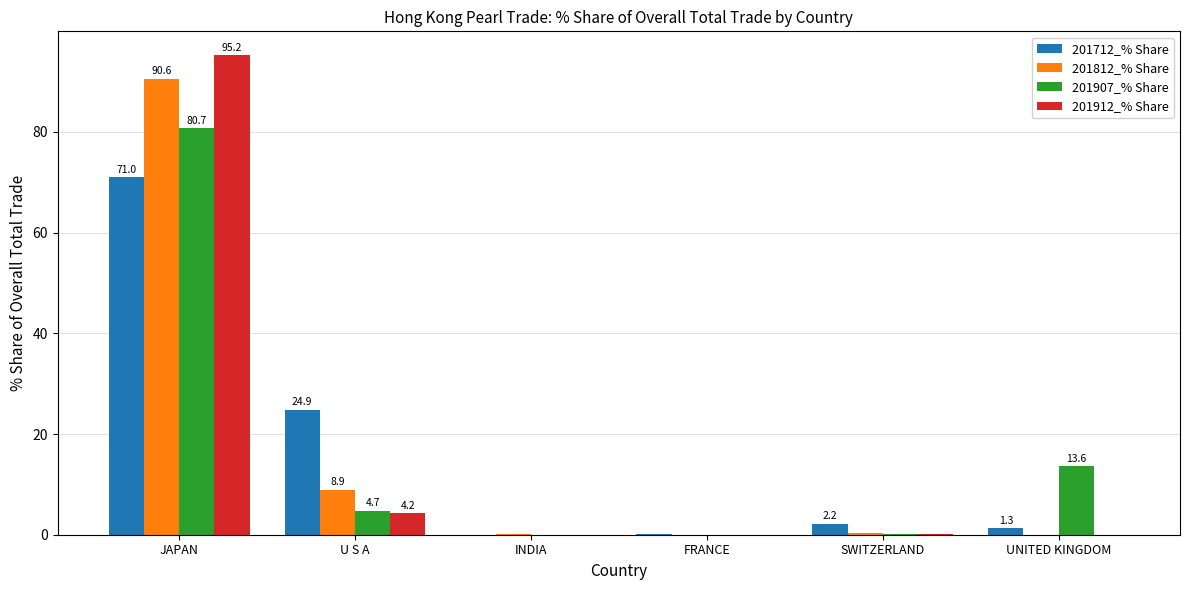

The 201907_% Share series shows 80.7 at JAPAN. True or false?

True